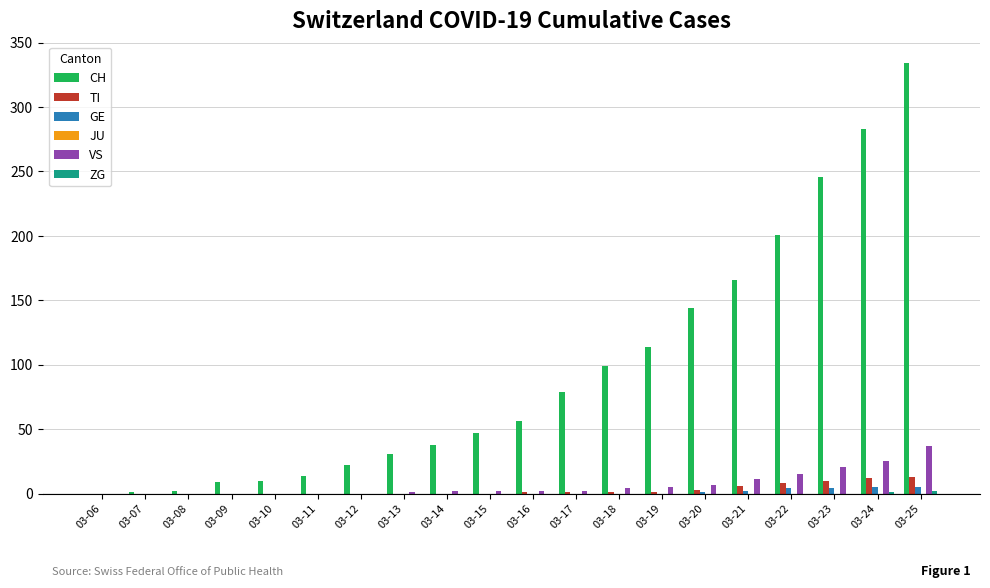

What is the sum of all VS values?

134